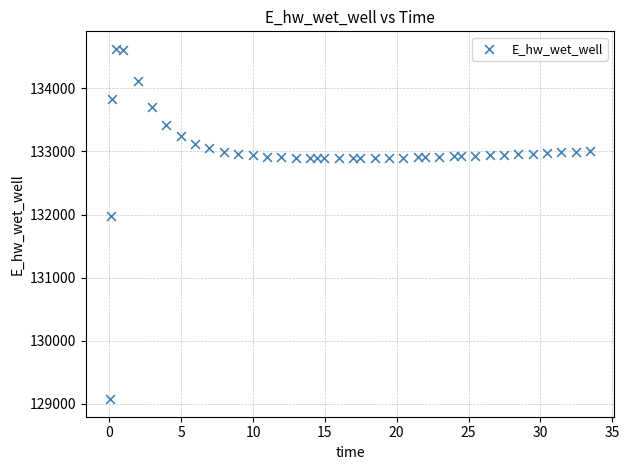

What is the range of X values (max minus min)?

33.4